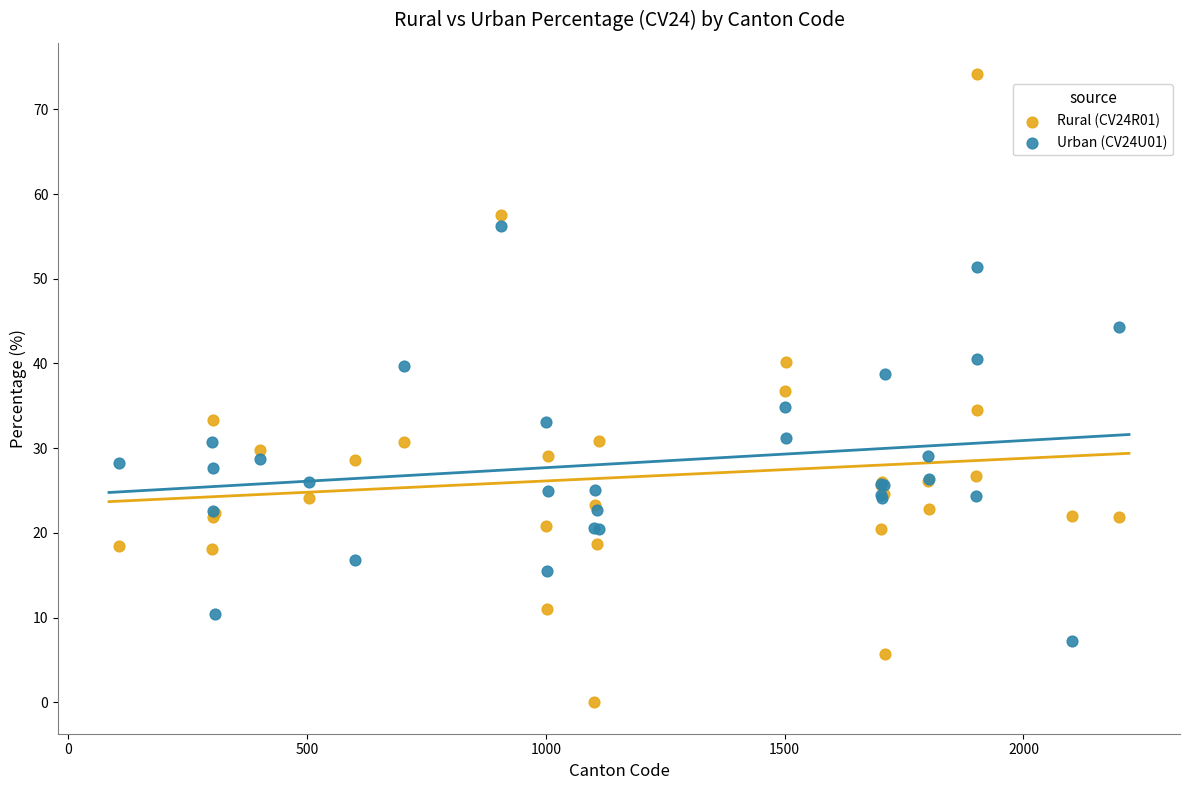

Which series has the largest Y range (max minus min)?

Rural (CV24R01)